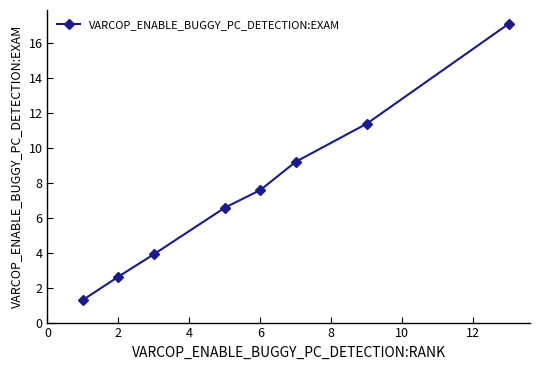

What is the average value?

7.5